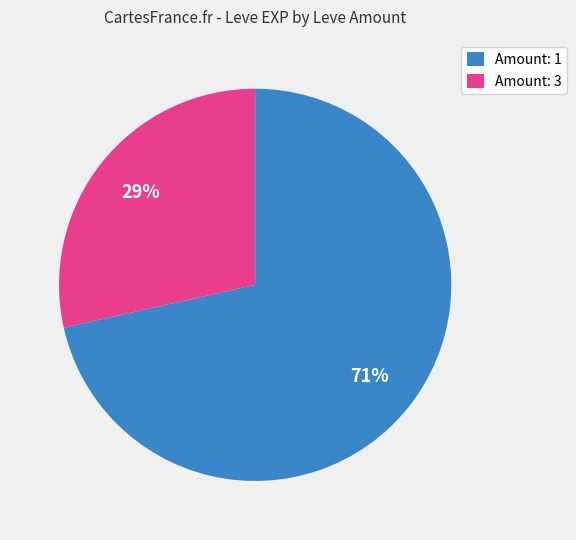

To the nearest percent, what is the combined percentage of Amount: 3 and Amount: 1?

100%